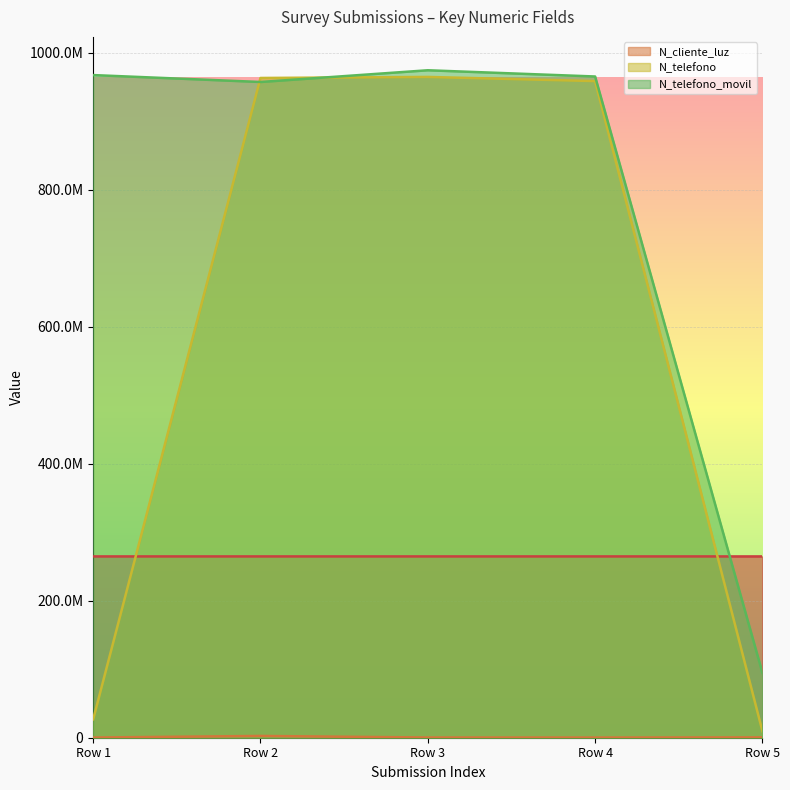

True or false: N_telefono has more than 2 points higher than both neighbors.

False